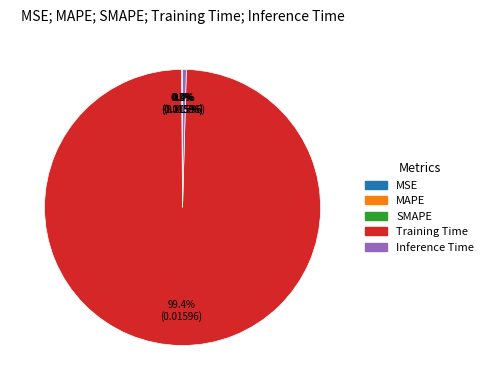

Which category has the biggest portion of the pie?

Training Time